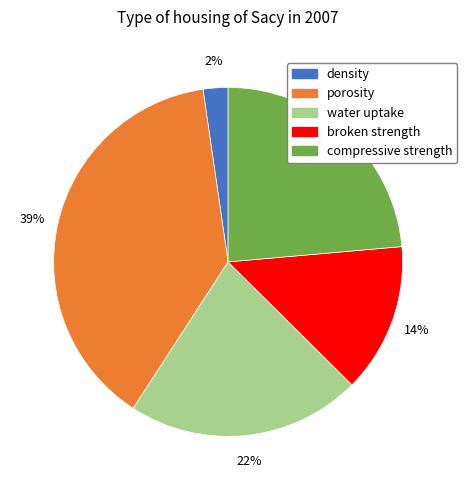

Which slice is the smallest?

density